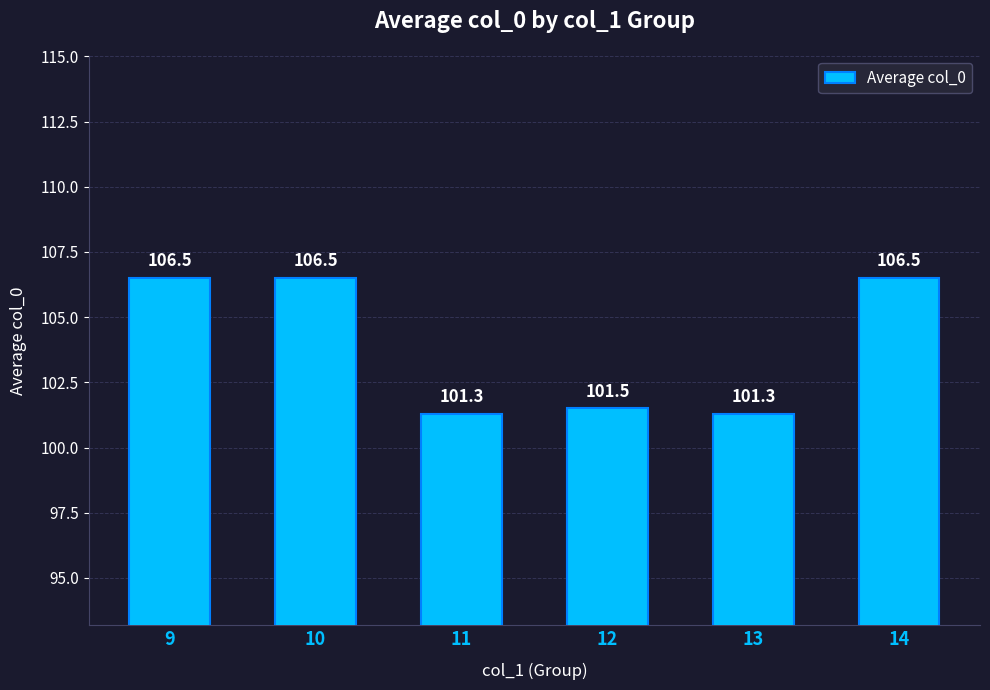

Reading left to right, what are all the values shown in this chart?

9=106.5	10=106.5	11=101.3	12=101.5	13=101.3	14=106.5